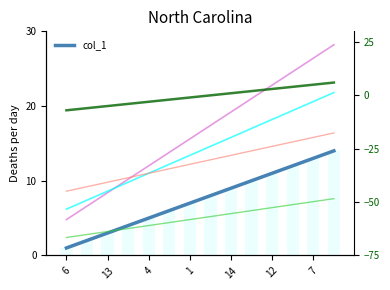

What is the difference between the maximum and second lowest values in the col_1_diff series?

12